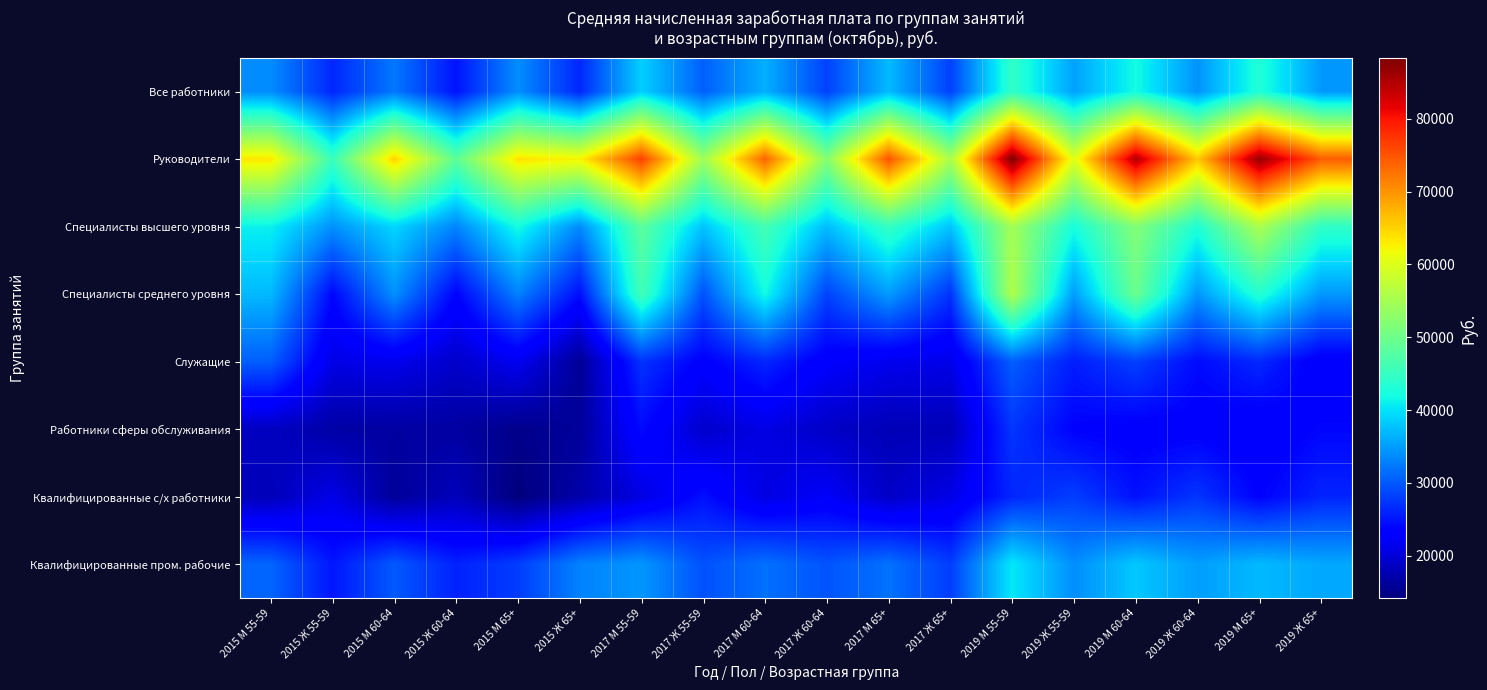

What is the smallest value displayed?

14173